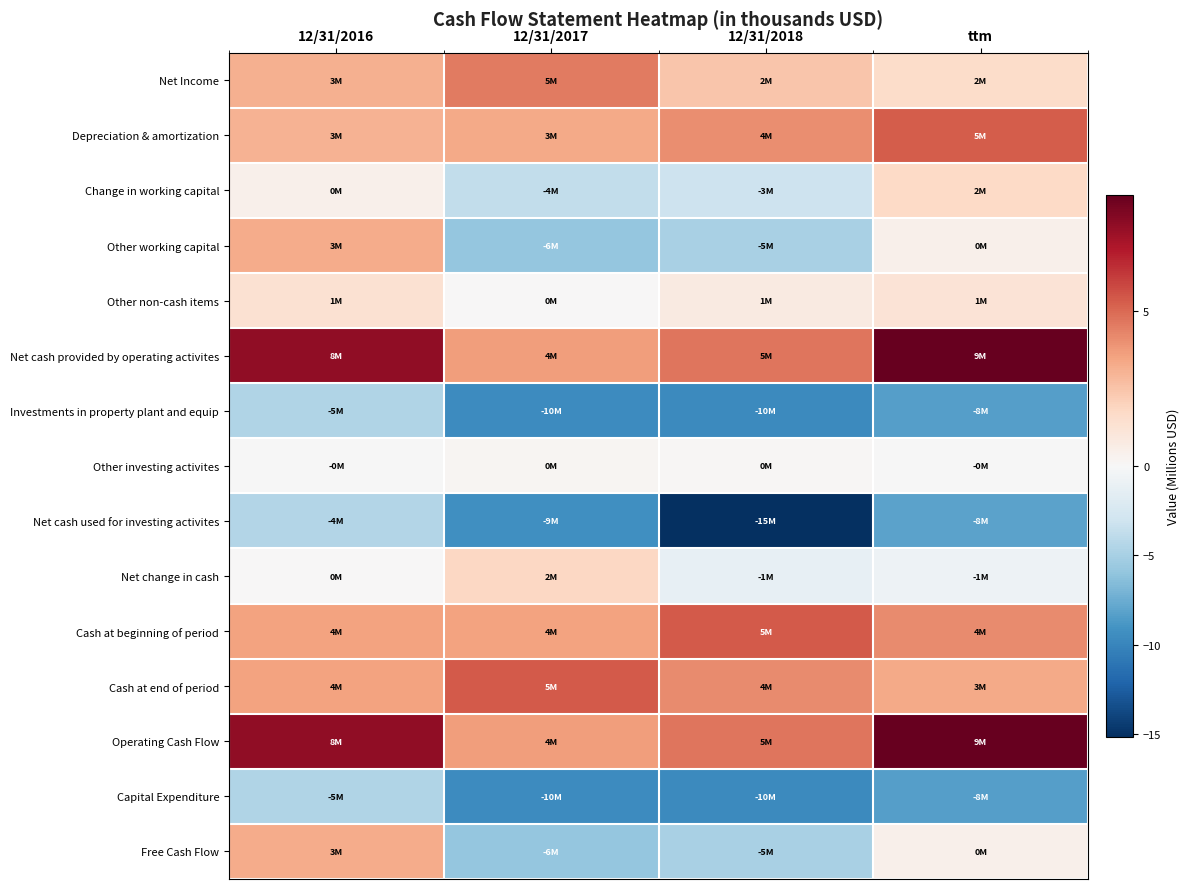

Reading left to right, transcribe all the data shown in this chart.

Net Income: 12/31/2016=3.1	12/31/2017=4.5	12/31/2018=2.4	ttm=1.6
Depreciation & amortization: 12/31/2016=3.0	12/31/2017=3.3	12/31/2018=4.0	ttm=5.3
Change in working capital: 12/31/2016=0.5	12/31/2017=-3.7	12/31/2018=-3.1	ttm=1.8
Other working capital: 12/31/2016=3.3	12/31/2017=-5.9	12/31/2018=-4.9	ttm=0.4
Other non-cash items: 12/31/2016=1.3	12/31/2017=0.0	12/31/2018=0.8	ttm=1.2
Net cash provided by operating activites: 12/31/2016=7.8	12/31/2017=3.7	12/31/2018=4.7	ttm=8.7
Investments in property plant and equip: 12/31/2016=-4.5	12/31/2017=-9.5	12/31/2018=-9.6	ttm=-8.3
Other investing activites: 12/31/2016=-0.0	12/31/2017=0.2	12/31/2018=0.1	ttm=-0.0
Net cash used for investing activites: 12/31/2016=-4.4	12/31/2017=-9.3	12/31/2018=-15.2	ttm=-8.1
Net change in cash: 12/31/2016=0.0	12/31/2017=1.8	12/31/2018=-1.3	ttm=-0.8
Cash at beginning of period: 12/31/2016=3.5	12/31/2017=3.5	12/31/2018=5.4	ttm=4.1
Cash at end of period: 12/31/2016=3.5	12/31/2017=5.4	12/31/2018=4.1	ttm=3.3
Operating Cash Flow: 12/31/2016=7.8	12/31/2017=3.7	12/31/2018=4.7	ttm=8.7
Capital Expenditure: 12/31/2016=-4.5	12/31/2017=-9.5	12/31/2018=-9.6	ttm=-8.3
Free Cash Flow: 12/31/2016=3.3	12/31/2017=-5.9	12/31/2018=-4.9	ttm=0.4